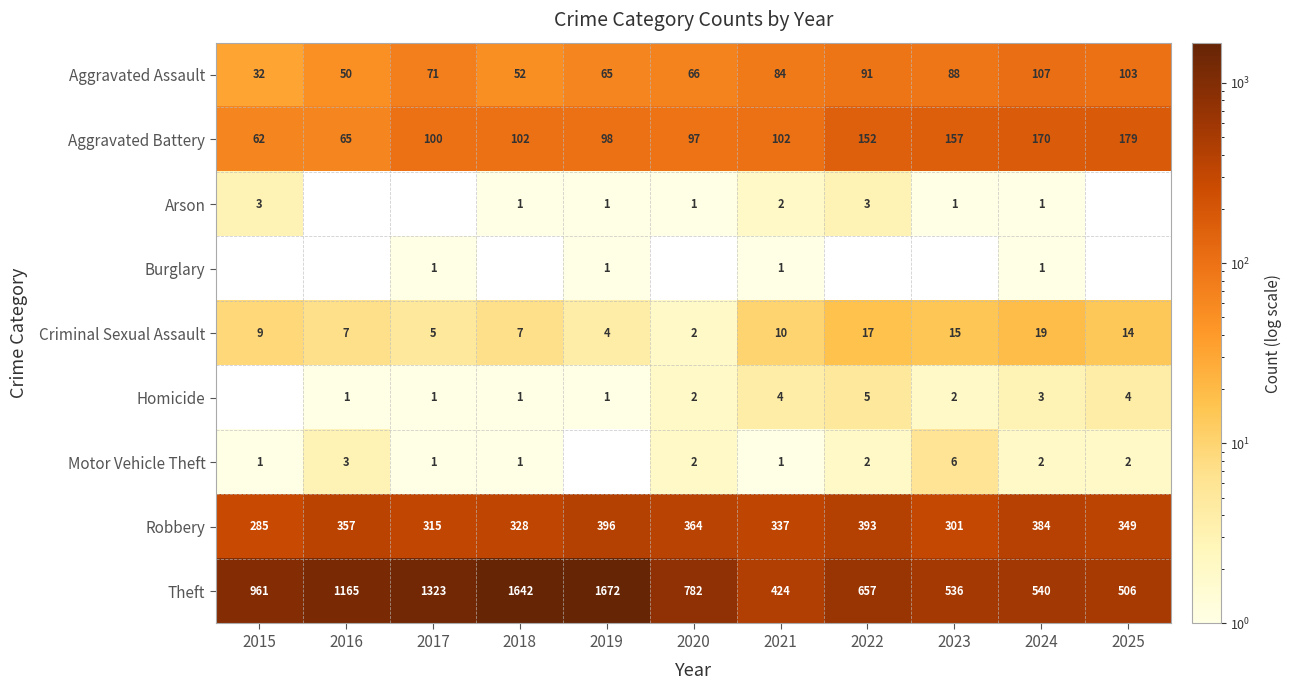

What is the approximate value of Robbery at 2020, to the nearest 10?

360